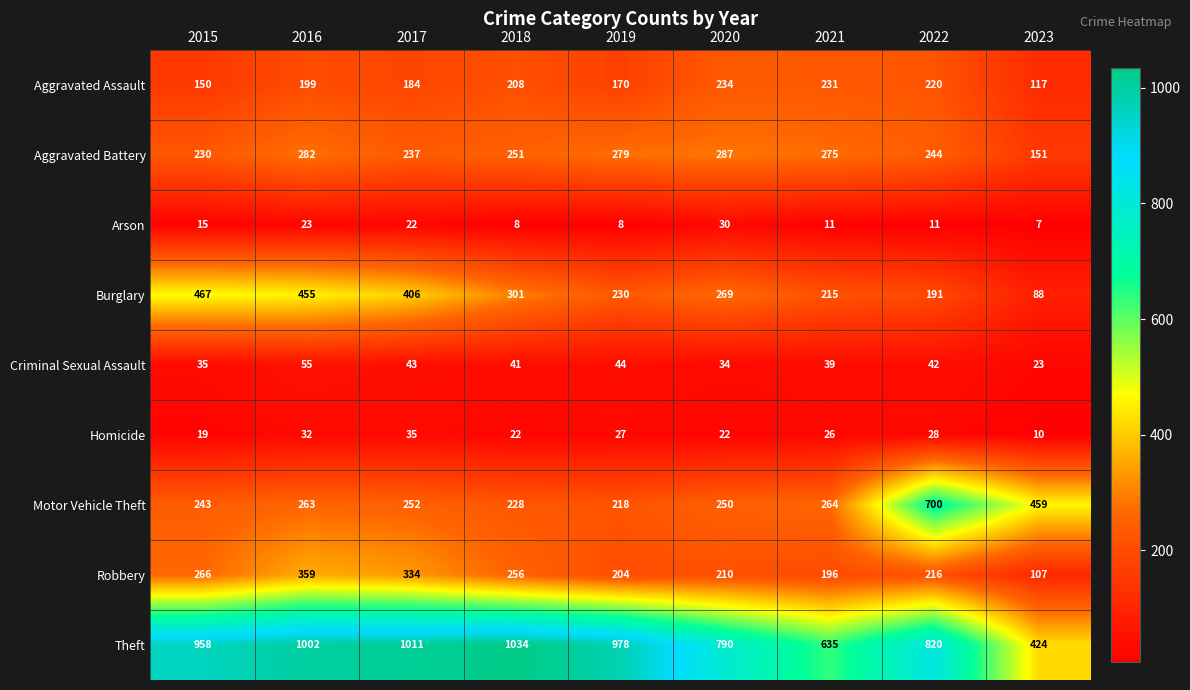

What is the average value of the Aggravated Assault series?

190